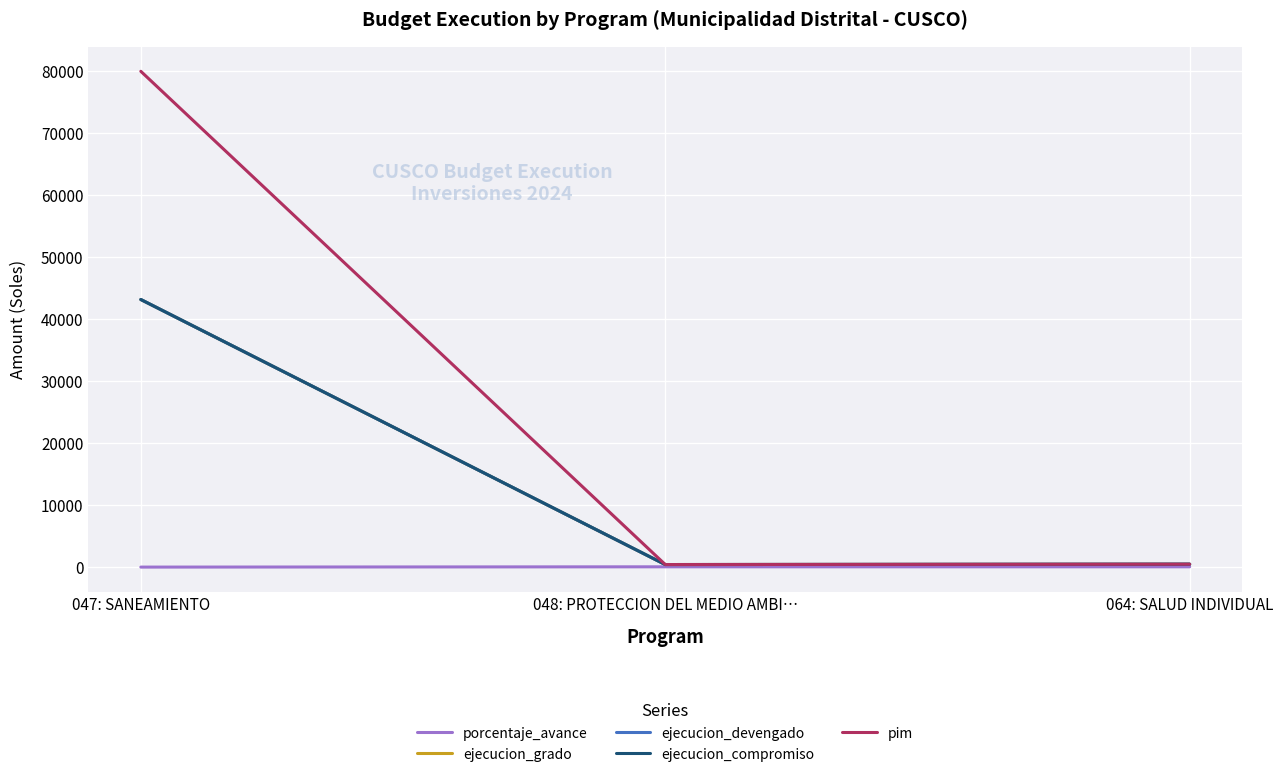

Is it true that porcentaje_avance equals 144.9 at 048: PROTECCION DEL MEDIO AMBI…?

False